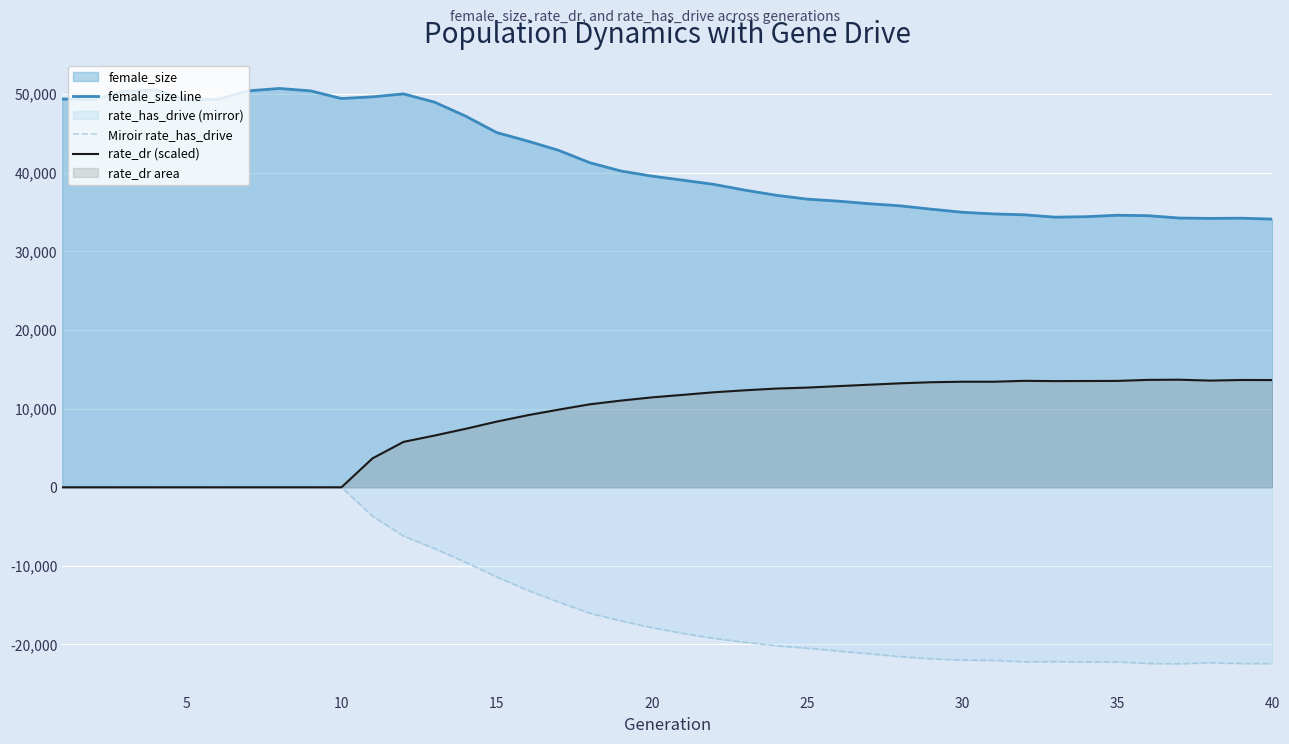

True or false: female_size line and Miroir rate_has_drive cross at least once.

False